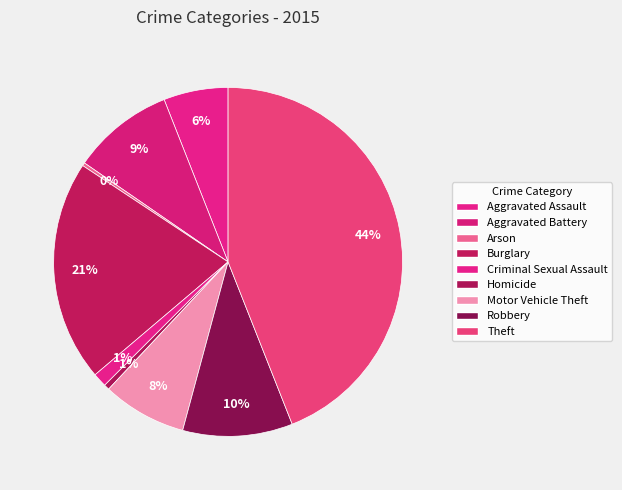

To the nearest percent, what is the combined percentage of Homicide and Criminal Sexual Assault?

2%